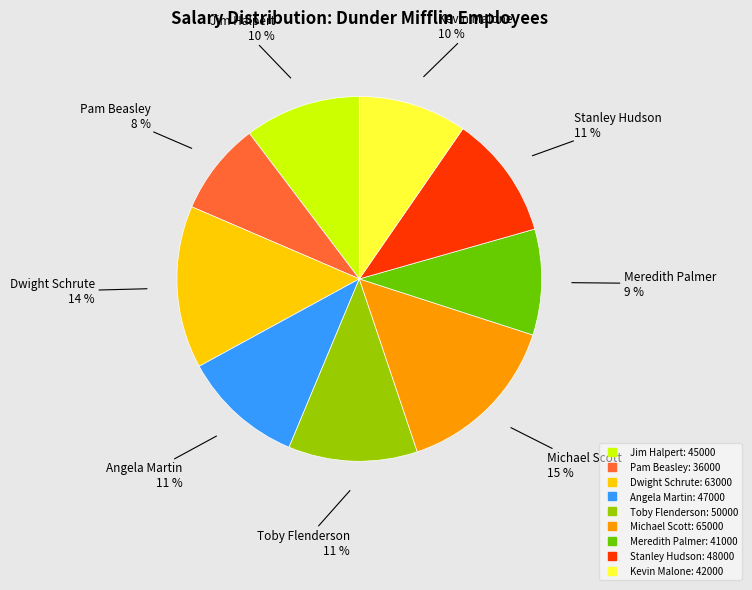

To the nearest percent, what is the combined percentage of Kevin Malone and Pam Beasley?

18%